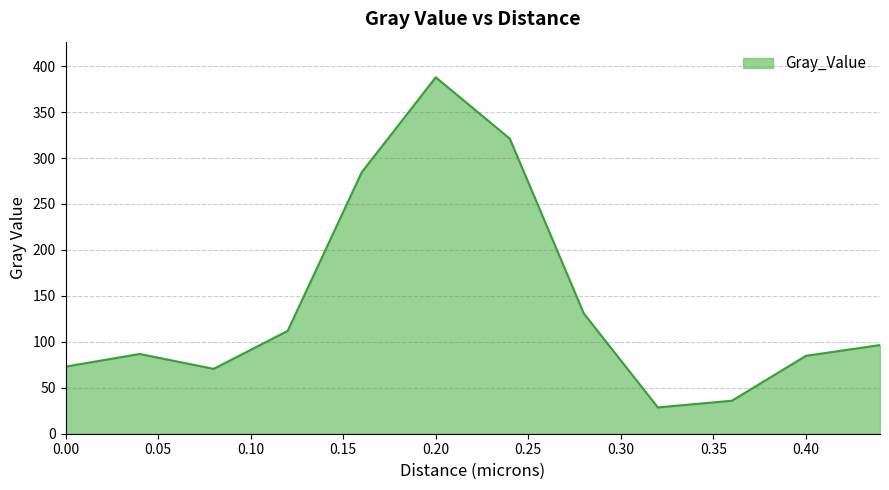

What is the difference between the maximum and minimum values?

359.2